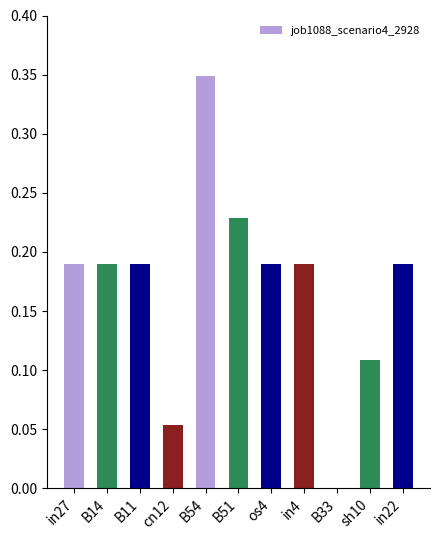

What is the sum of all values?

1.9